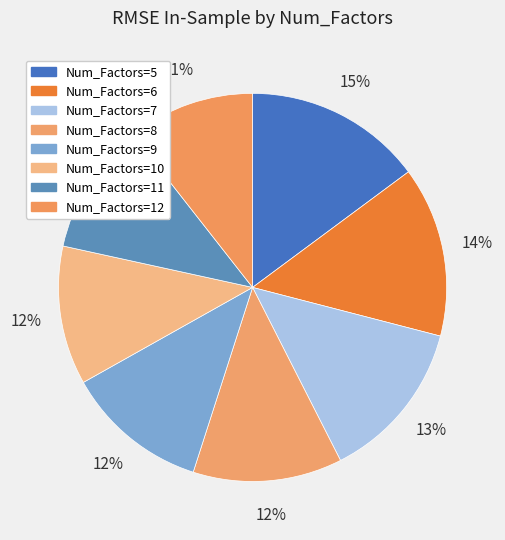

Rank the categories by value from lowest to highest.

12, 11, 10, 9, 8, 7, 6, 5